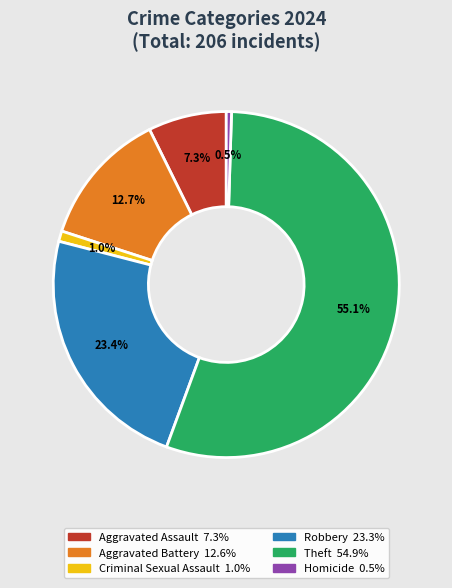

Count the number of slices in the pie.

6